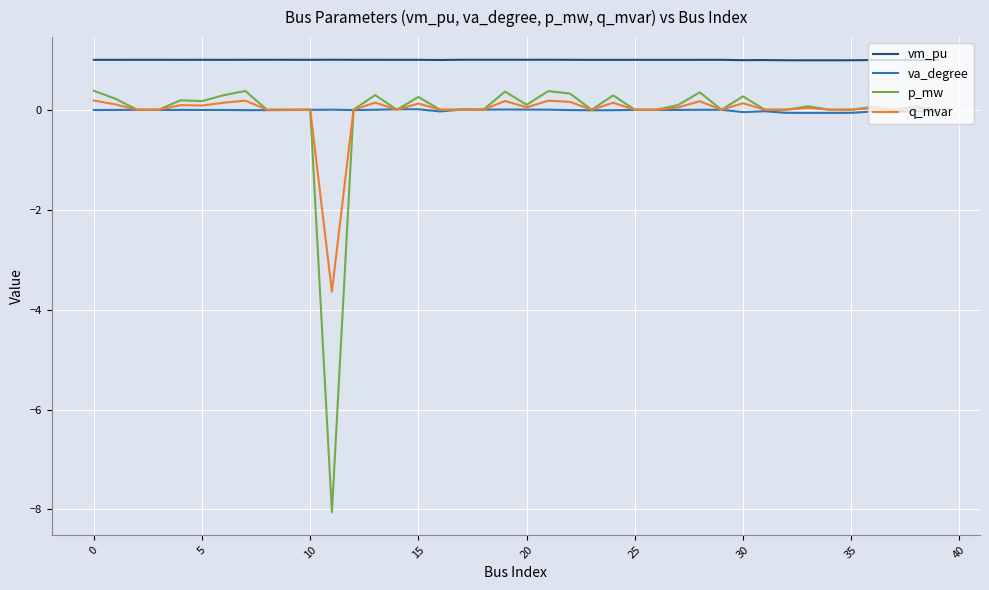

What is the minimum value shown in the chart?

-8.1